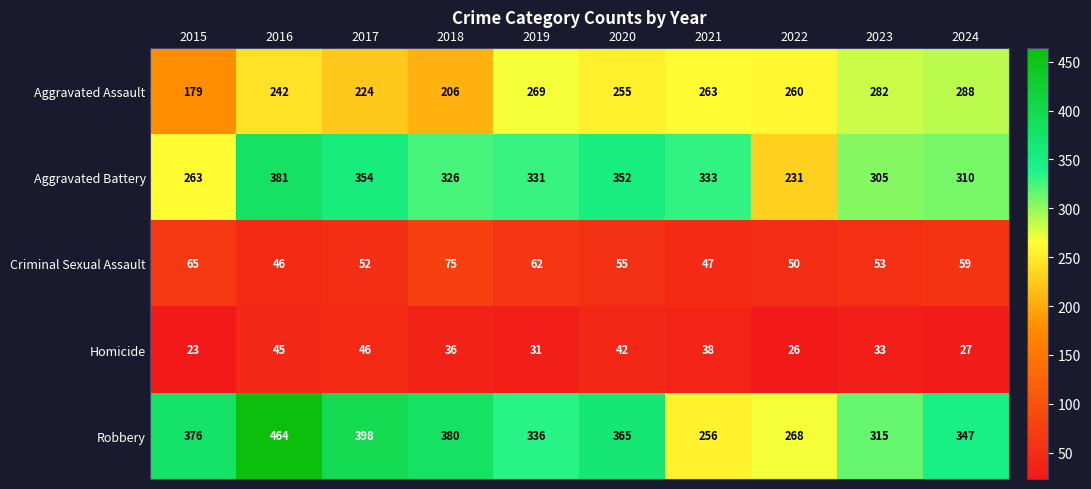

What is the total value across all series at 2023?

988